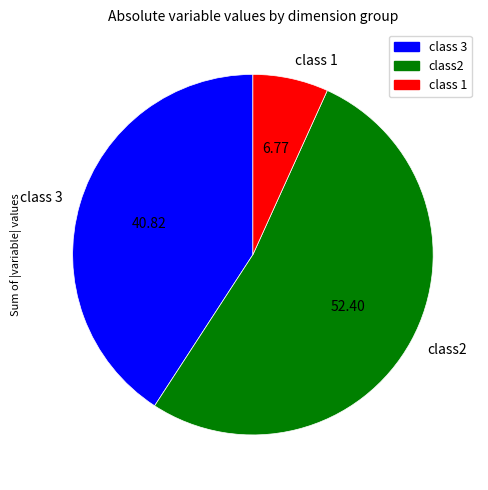

Is class 1 the majority of the pie?

No